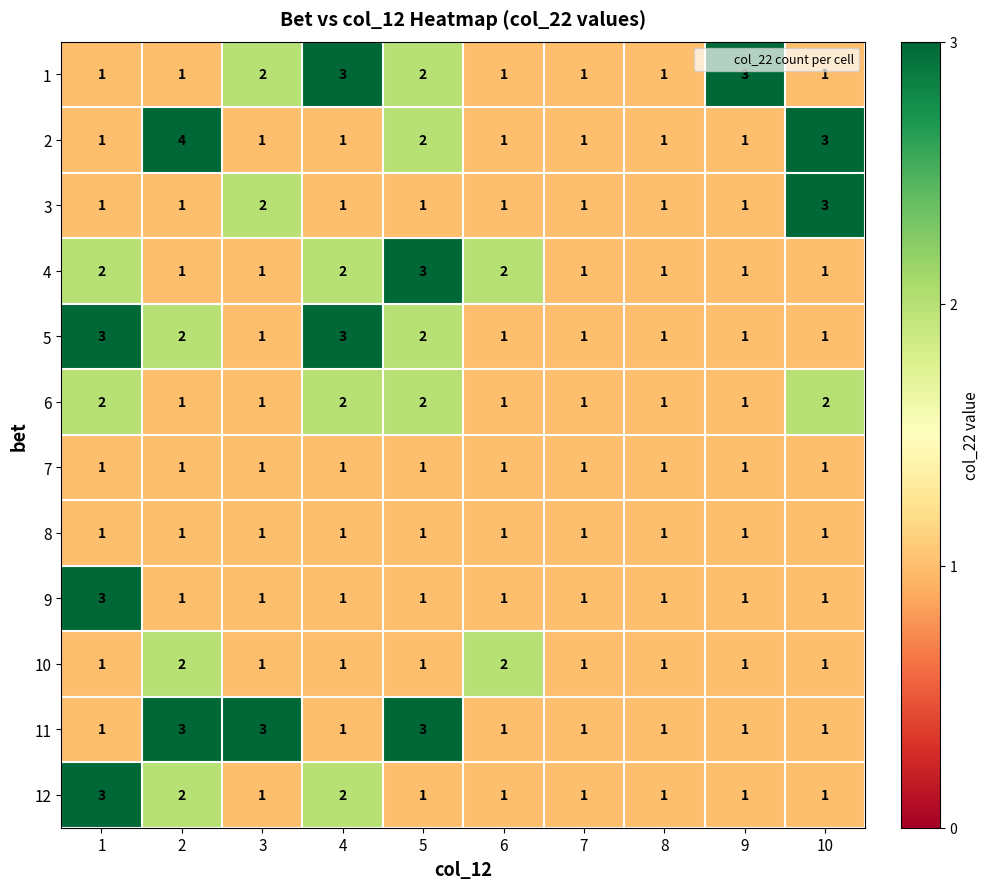

What is the total value across all series at 1?

20